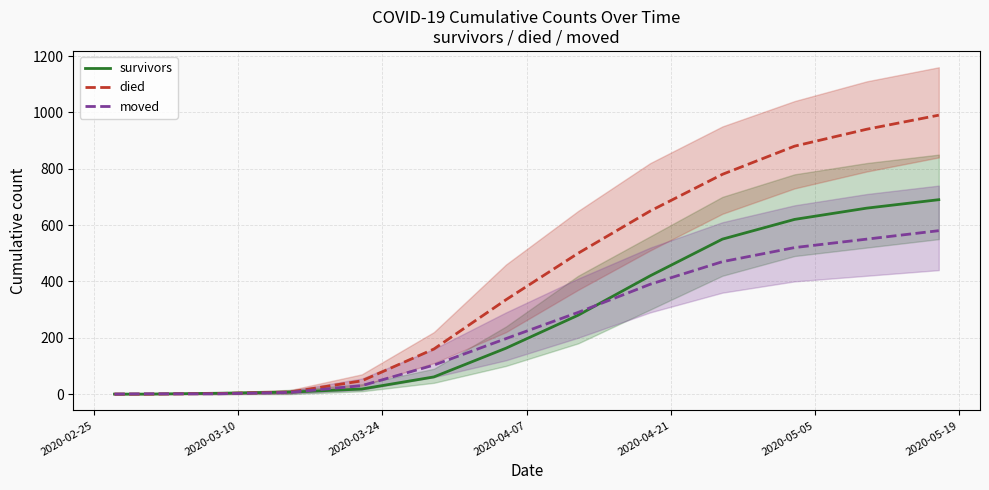

How many data points in survivors are above 163?

6